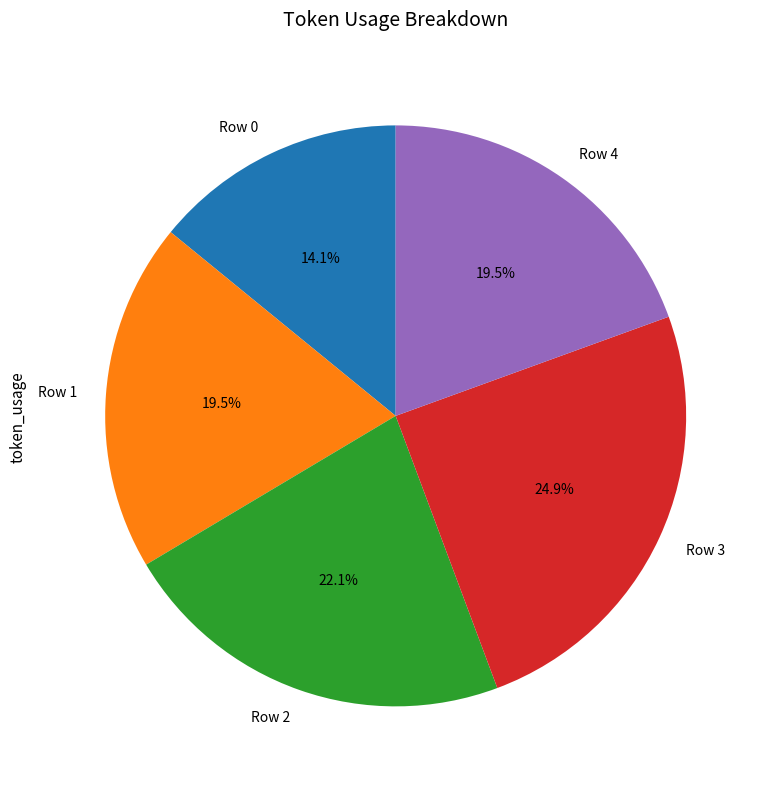

Count the number of slices in the pie.

5